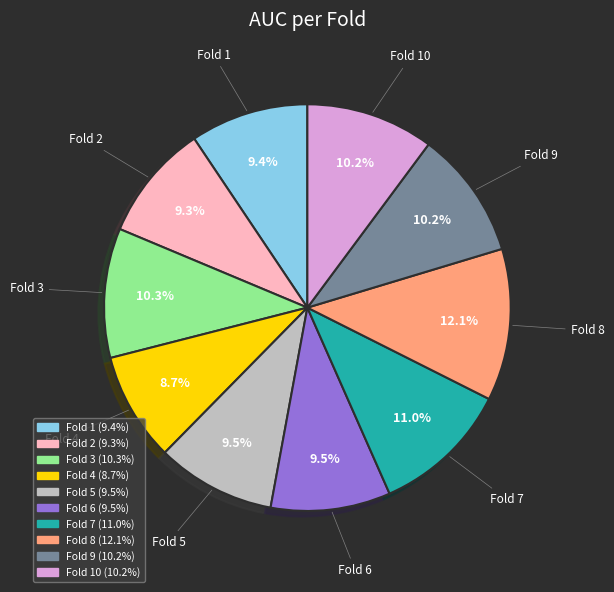

To the nearest percent, what percentage of the pie is Fold 8?

12%